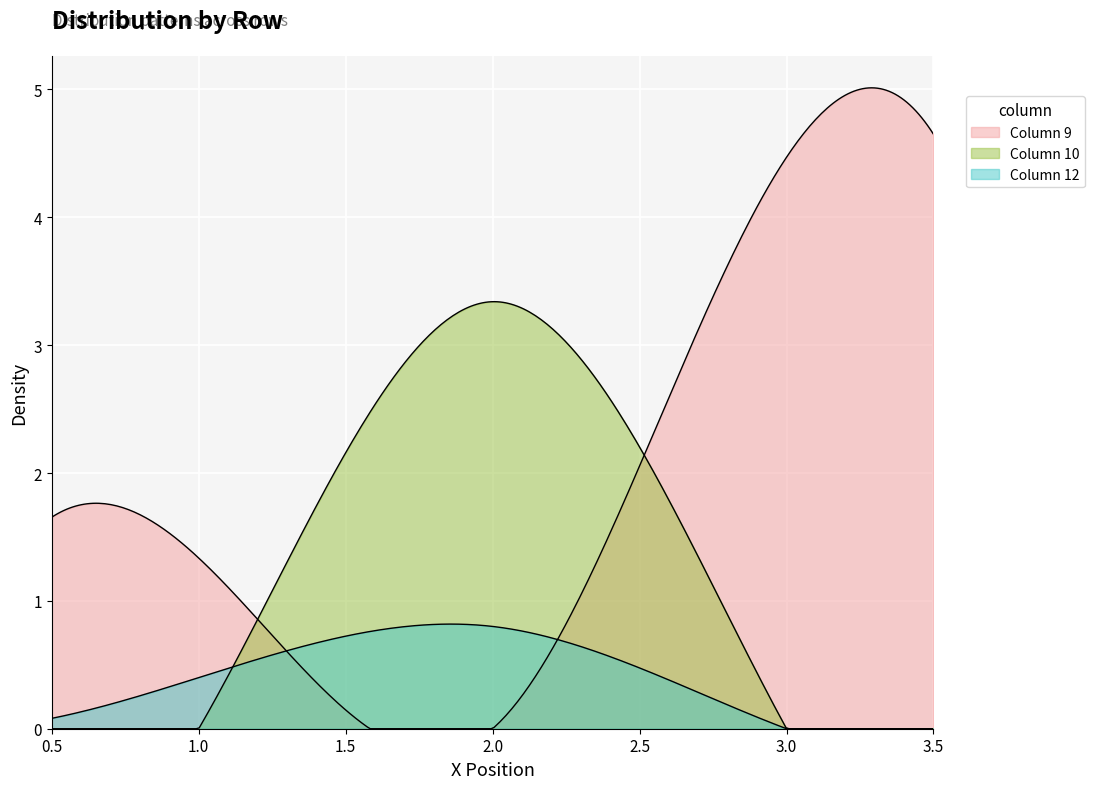

Does the chart display data point markers on the line(s)?

No